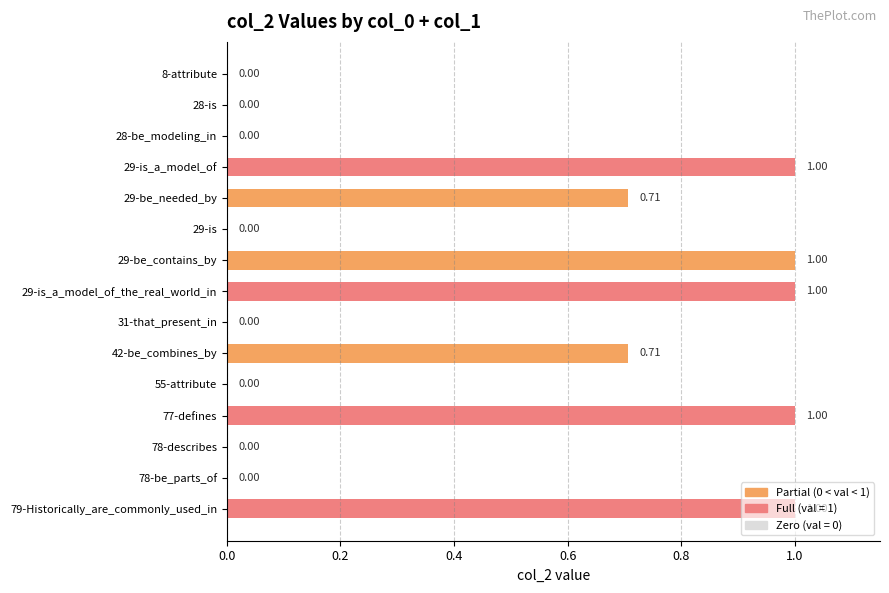

What is the sum of all values?

6.4